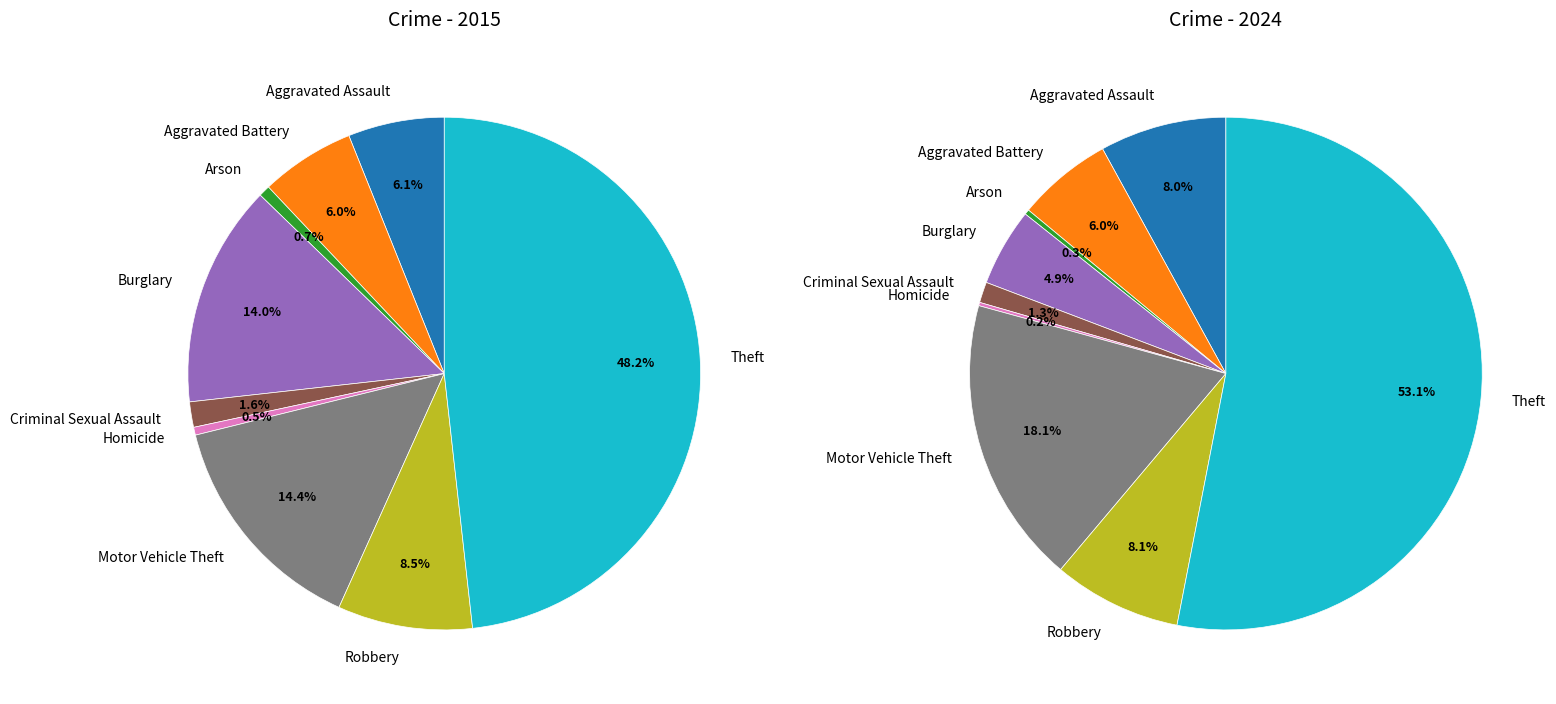

Which category has the smallest portion of the pie?

Homicide